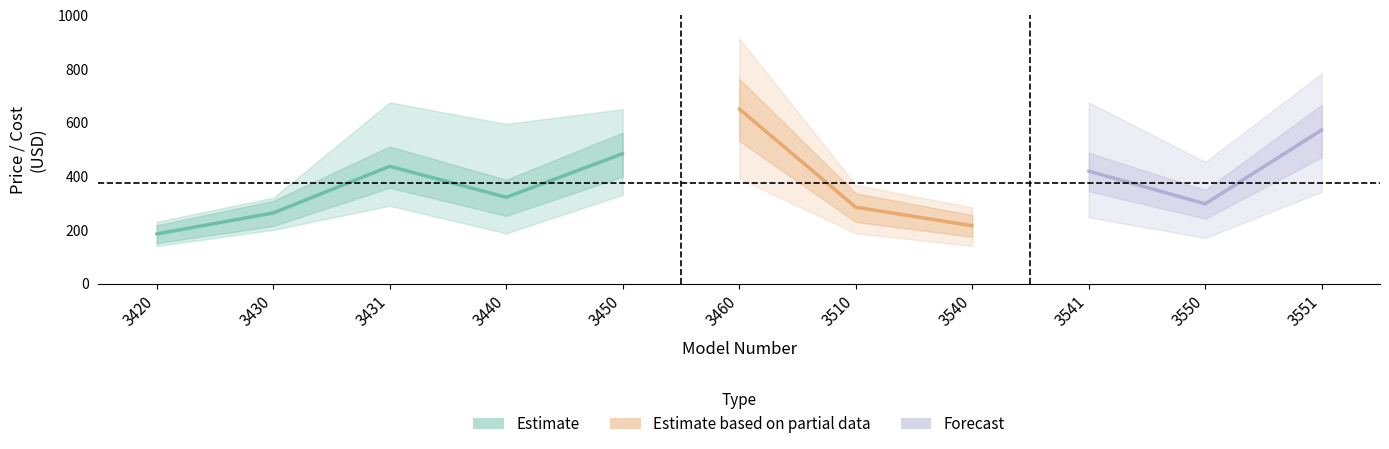

Which category has the highest value in the Cost series?

3460